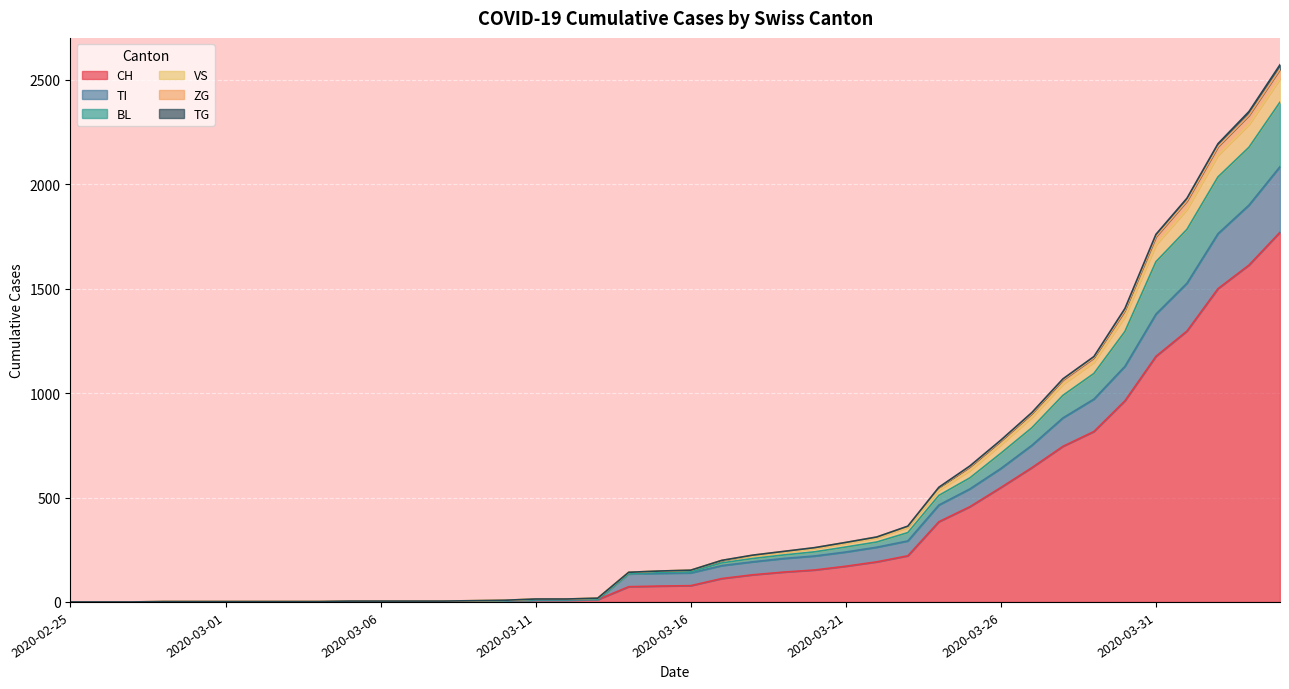

The VS series shows 193 at 2020-03-24. True or false?

False